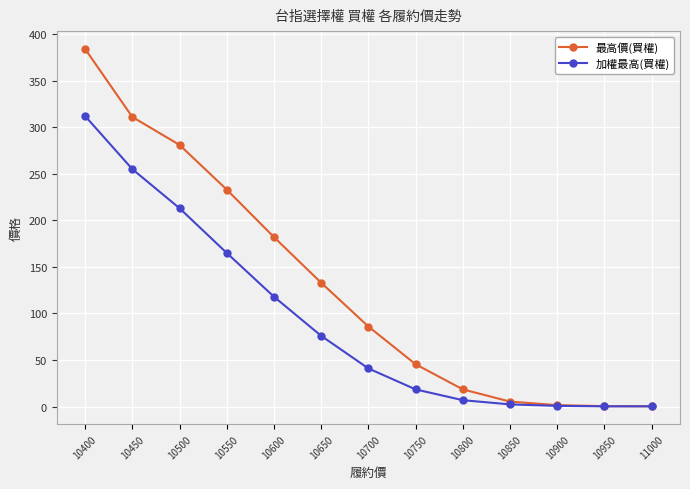

What is the difference between the maximum and minimum values in the 最高價(買權) series?

383.6